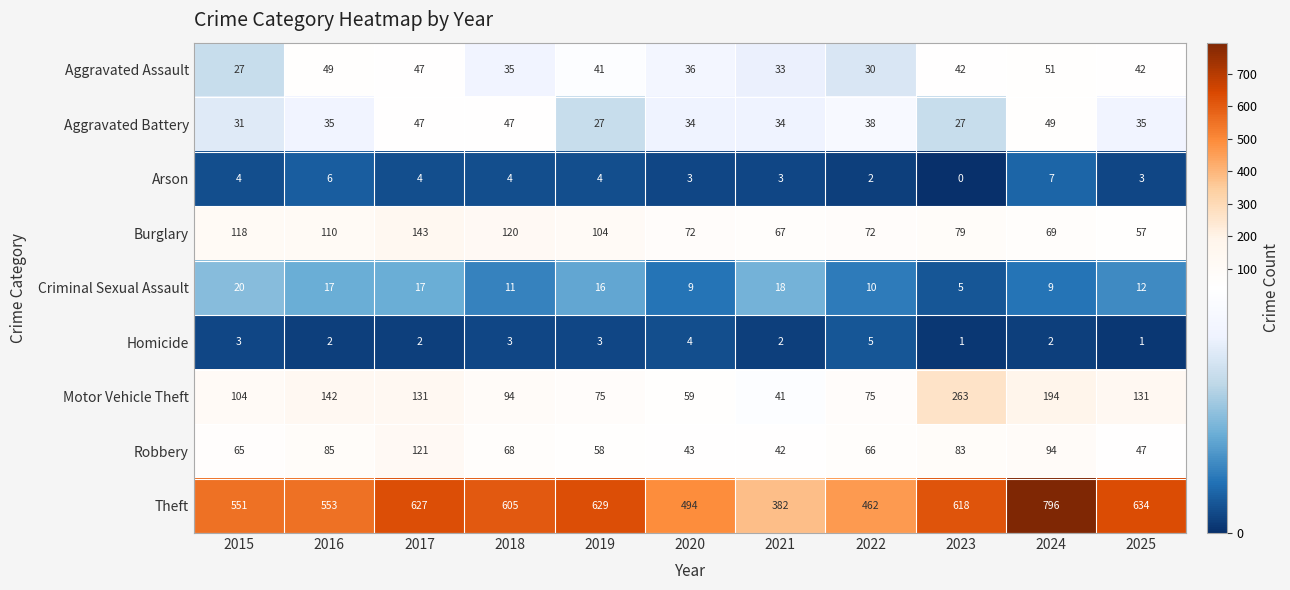

At which category does the chart reach its peak across all series?

2024